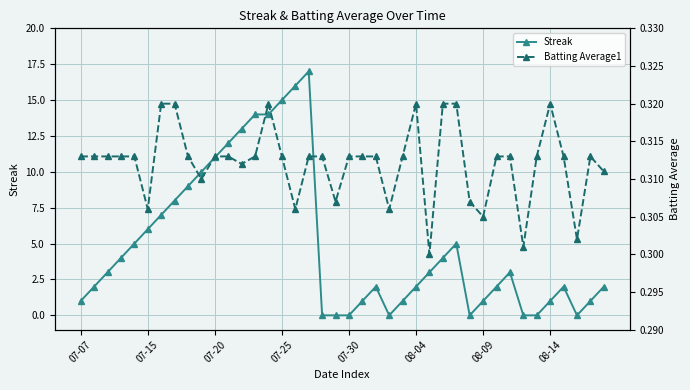

Reading left to right, list all the values displayed in this chart.

Streak: 1.0	2.0	3.0	4.0	5.0	6.0	7.0	8.0	9.0	10.0	11.0	12.0	13.0	14.0	14.0	15.0	16.0	17.0	0.0	0.0	0.0	1.0	2.0	0.0	1.0	2.0	3.0	4.0	5.0	0.0	1.0	2.0	3.0	0.0	0.0	1.0	2.0	0.0	1.0	2.0
Batting Average1: 0.3	0.3	0.3	0.3	0.3	0.3	0.3	0.3	0.3	0.3	0.3	0.3	0.3	0.3	0.3	0.3	0.3	0.3	0.3	0.3	0.3	0.3	0.3	0.3	0.3	0.3	0.3	0.3	0.3	0.3	0.3	0.3	0.3	0.3	0.3	0.3	0.3	0.3	0.3	0.3